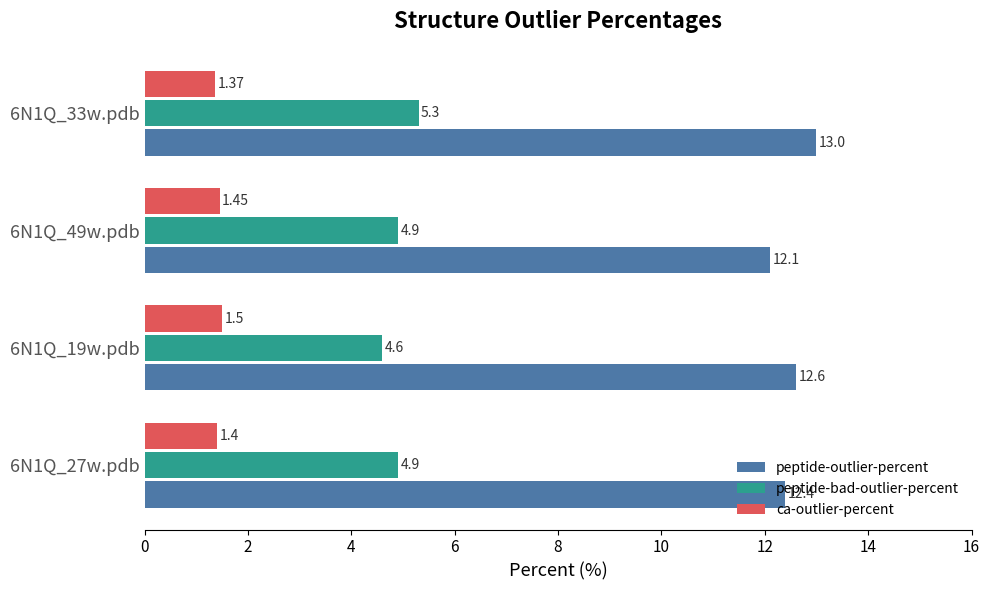

Which series has the largest total across all categories?

peptide-outlier-percent